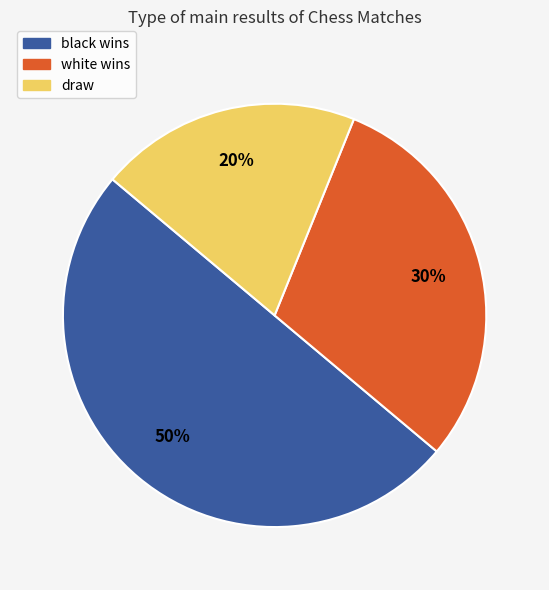

Between black wins and white wins, which is larger?

black wins